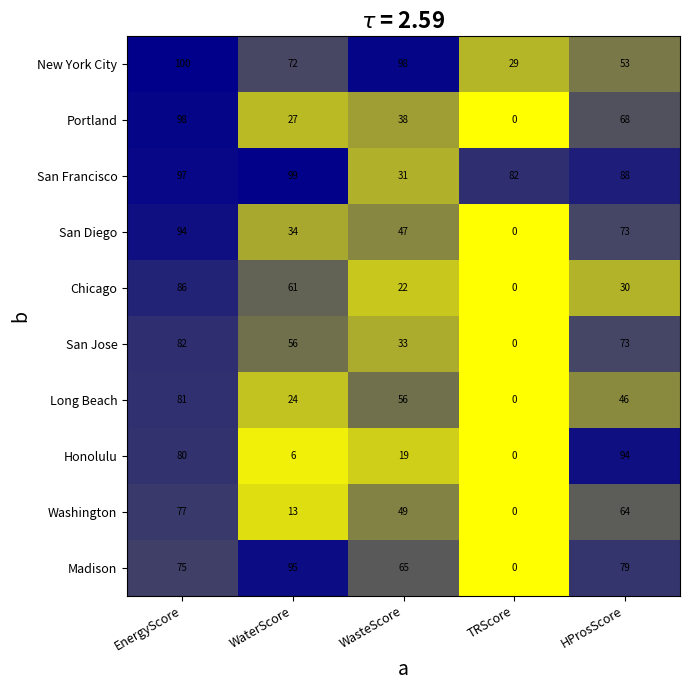

What is the spread (max minus min) of values at EnergyScore?

25